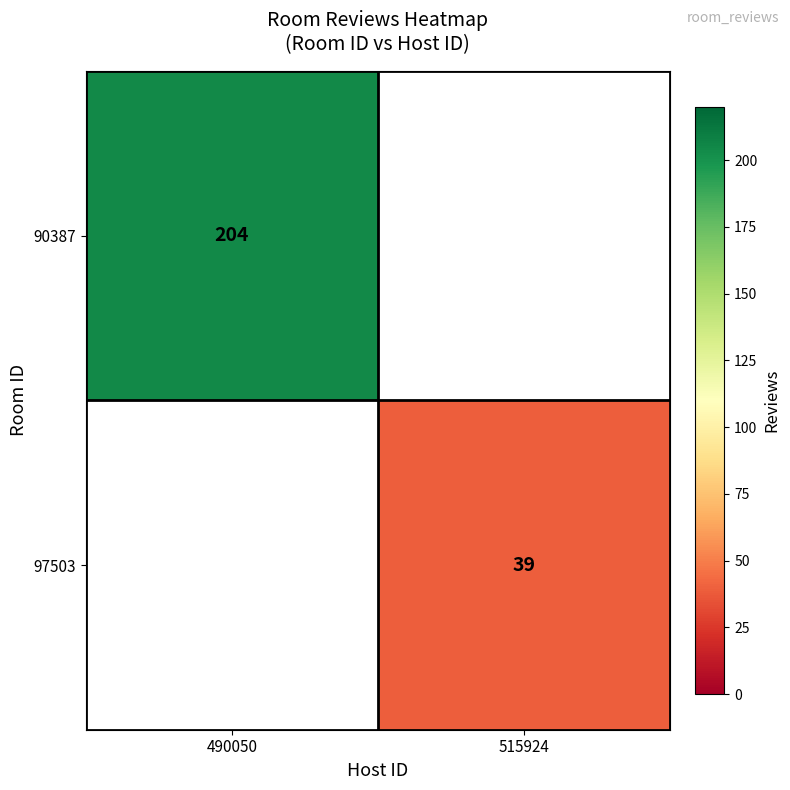

The value of 97503 at 515924 is 39. True or false?

True